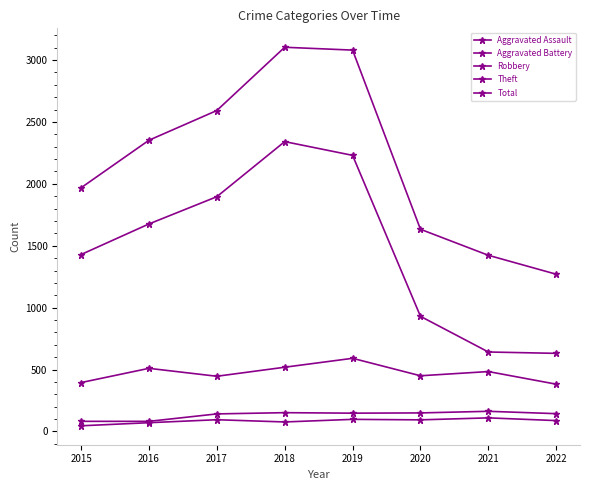

Is this an area chart (filled region under the line)?

No